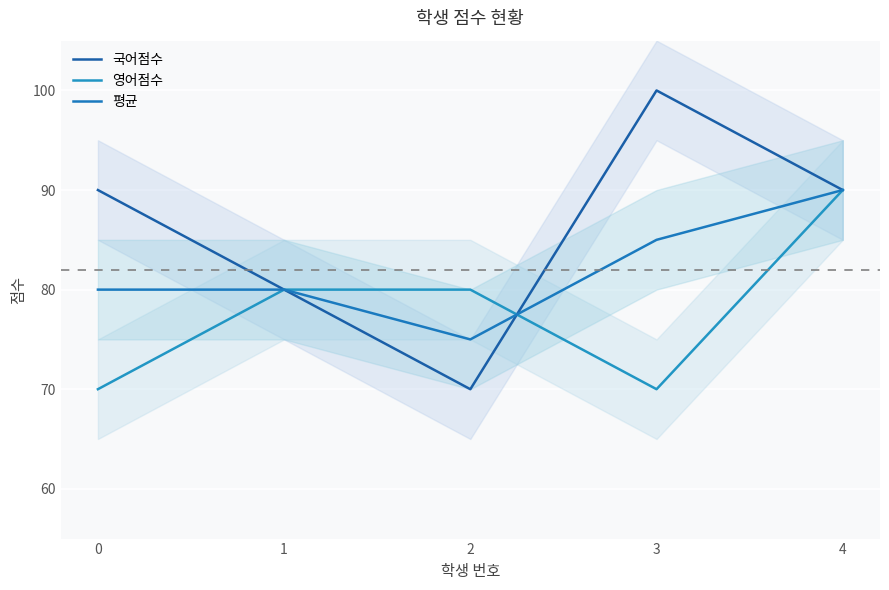

How many data points in 영어점수 are above 80?

1